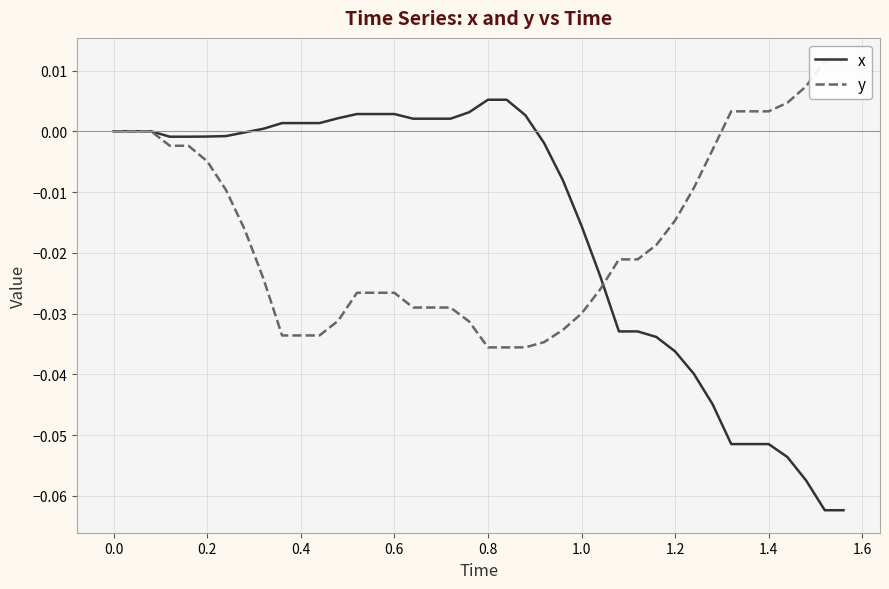

The x series shows 0.0 at 13. True or false?

False